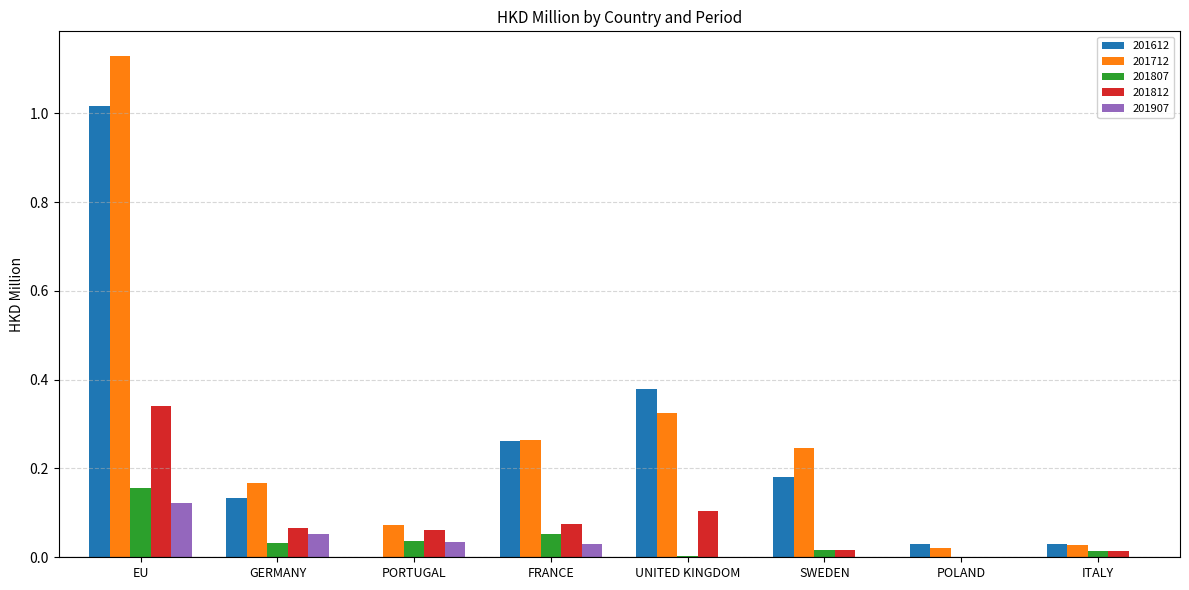

At which category is the sum across all series the highest?

EU